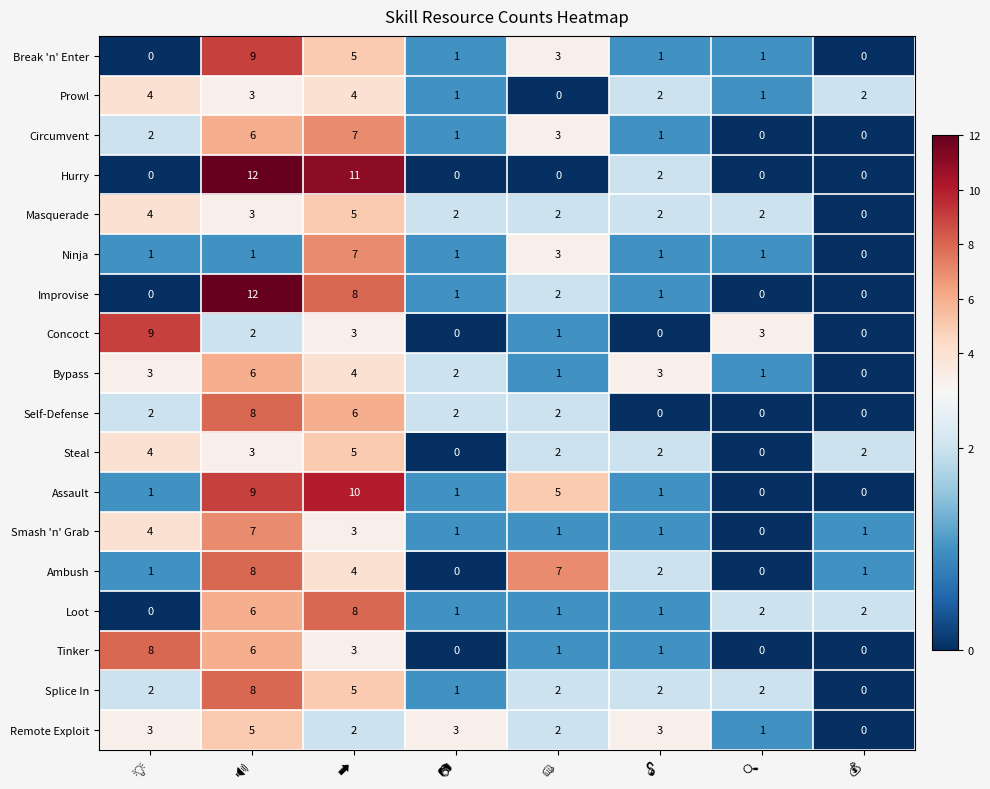

What is the sum of all Splice In values?

22